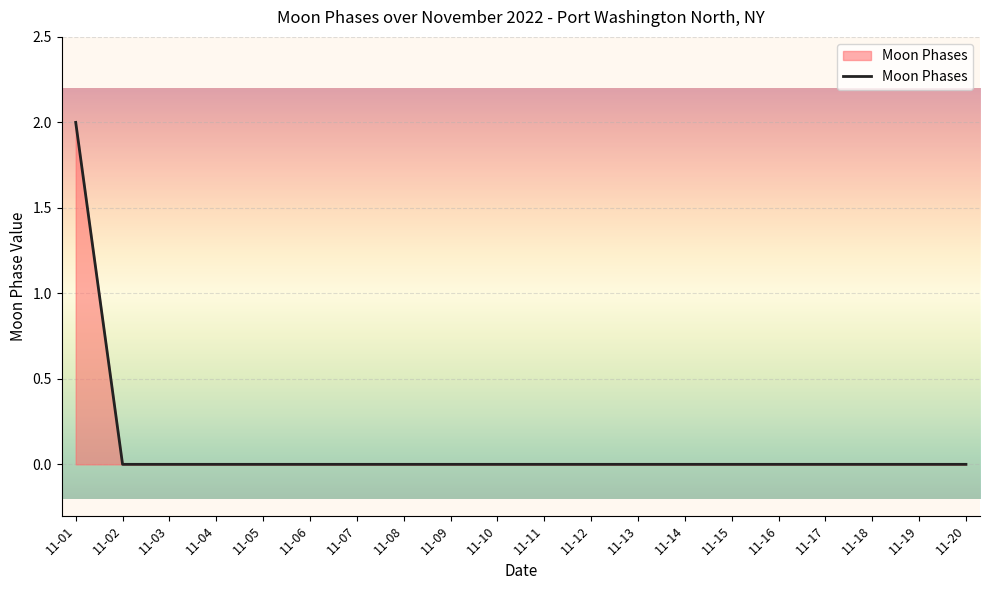

What is the sum of the values at 11-16 and 11-01?

2